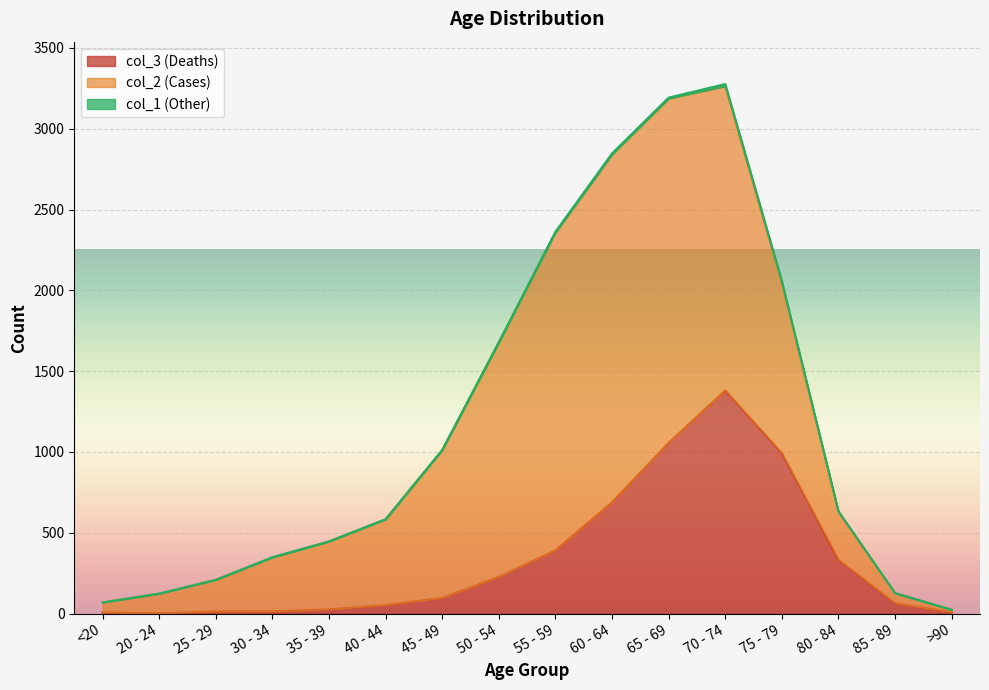

What is the difference between the maximum and minimum values in the col_1 series?

14